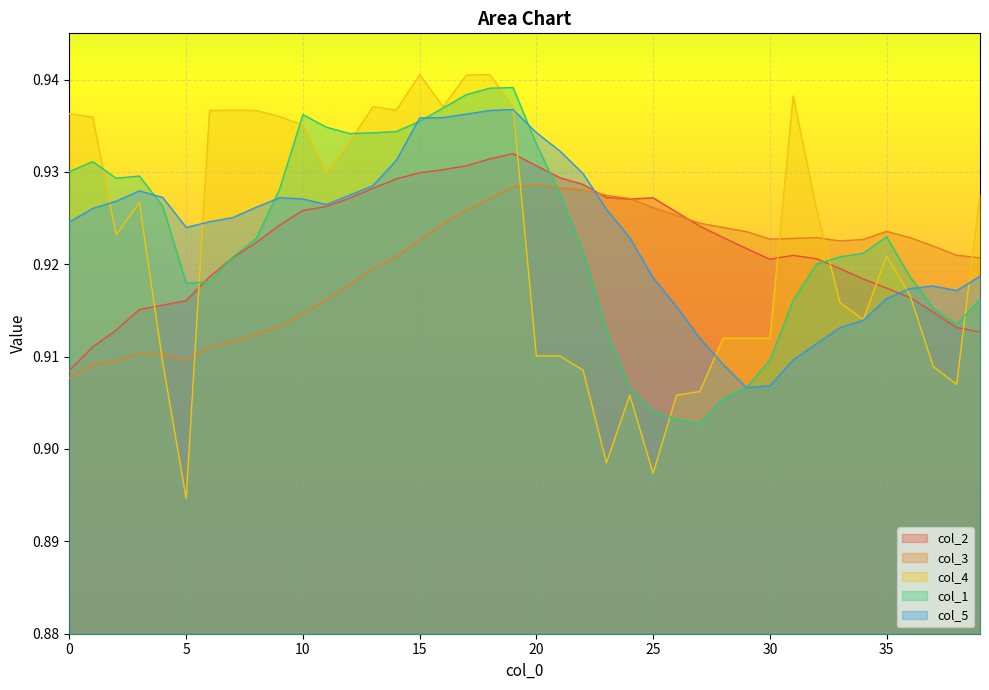

How many times do col_2 and col_1 cross each other?

4